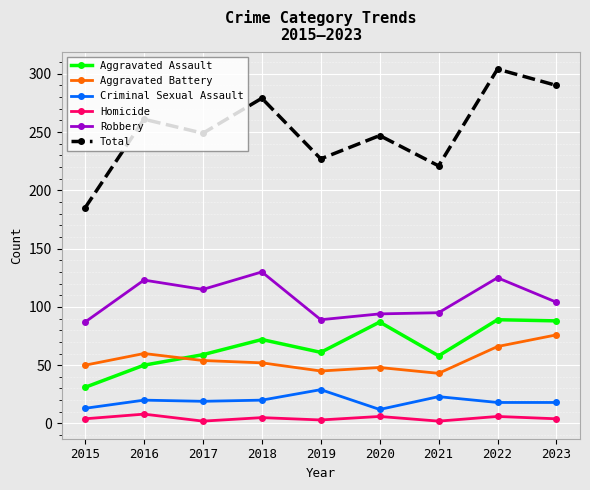

What is the minimum value for Homicide?

2